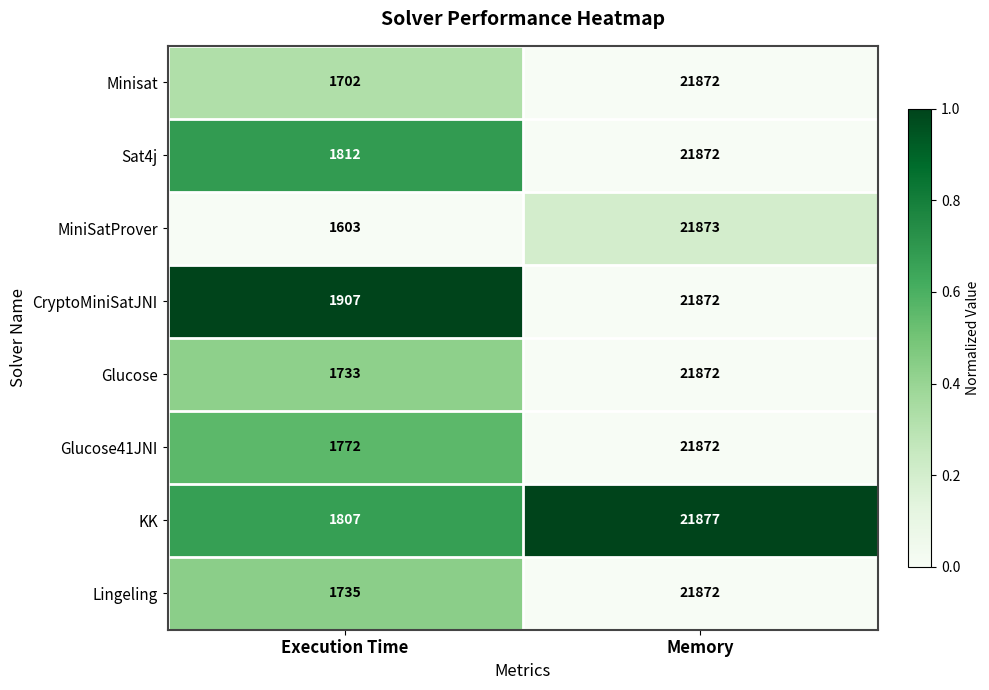

Rank the categories by Sat4j value from lowest to highest.

Execution Time, Memory